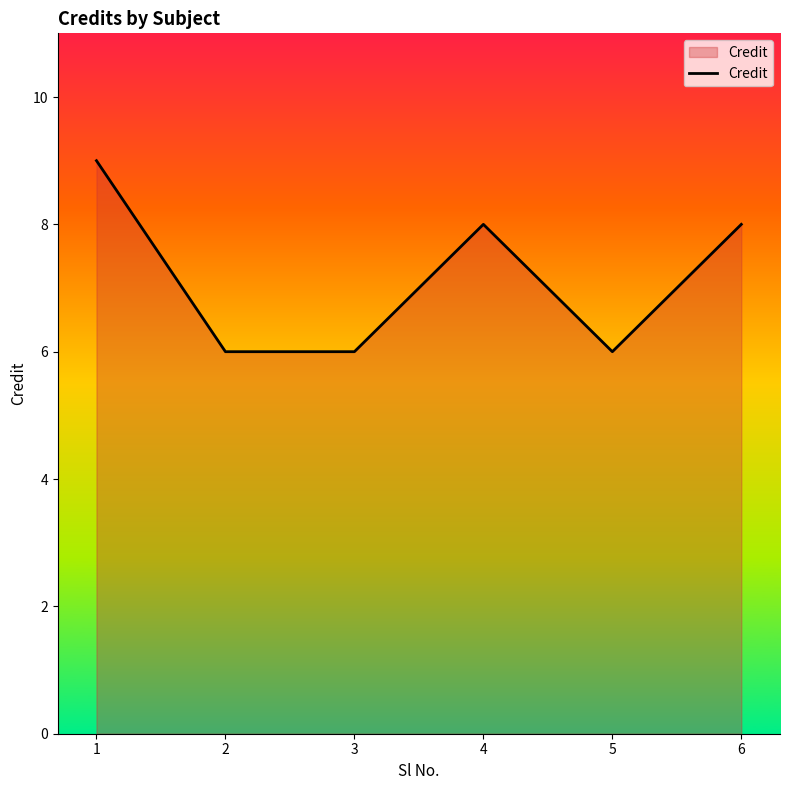

How many series are shown in this chart?

1